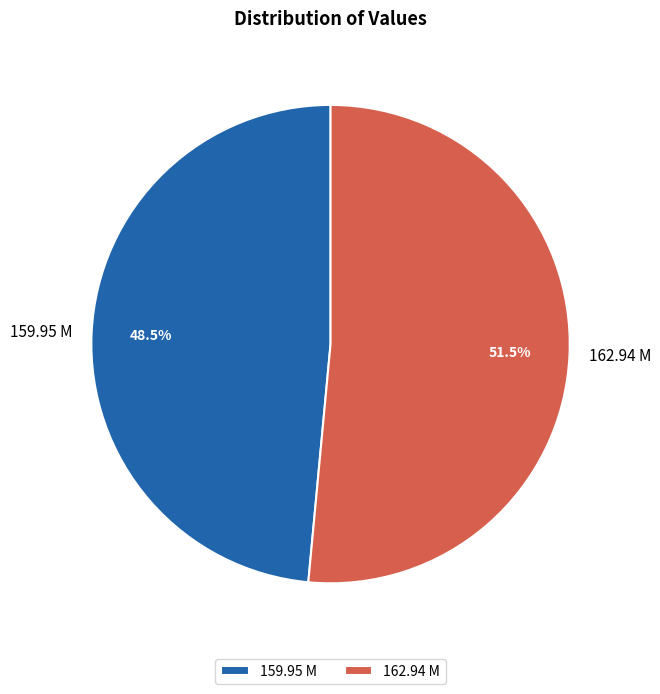

What percentage do 162.94 M and 159.95 M together represent?

100.0%